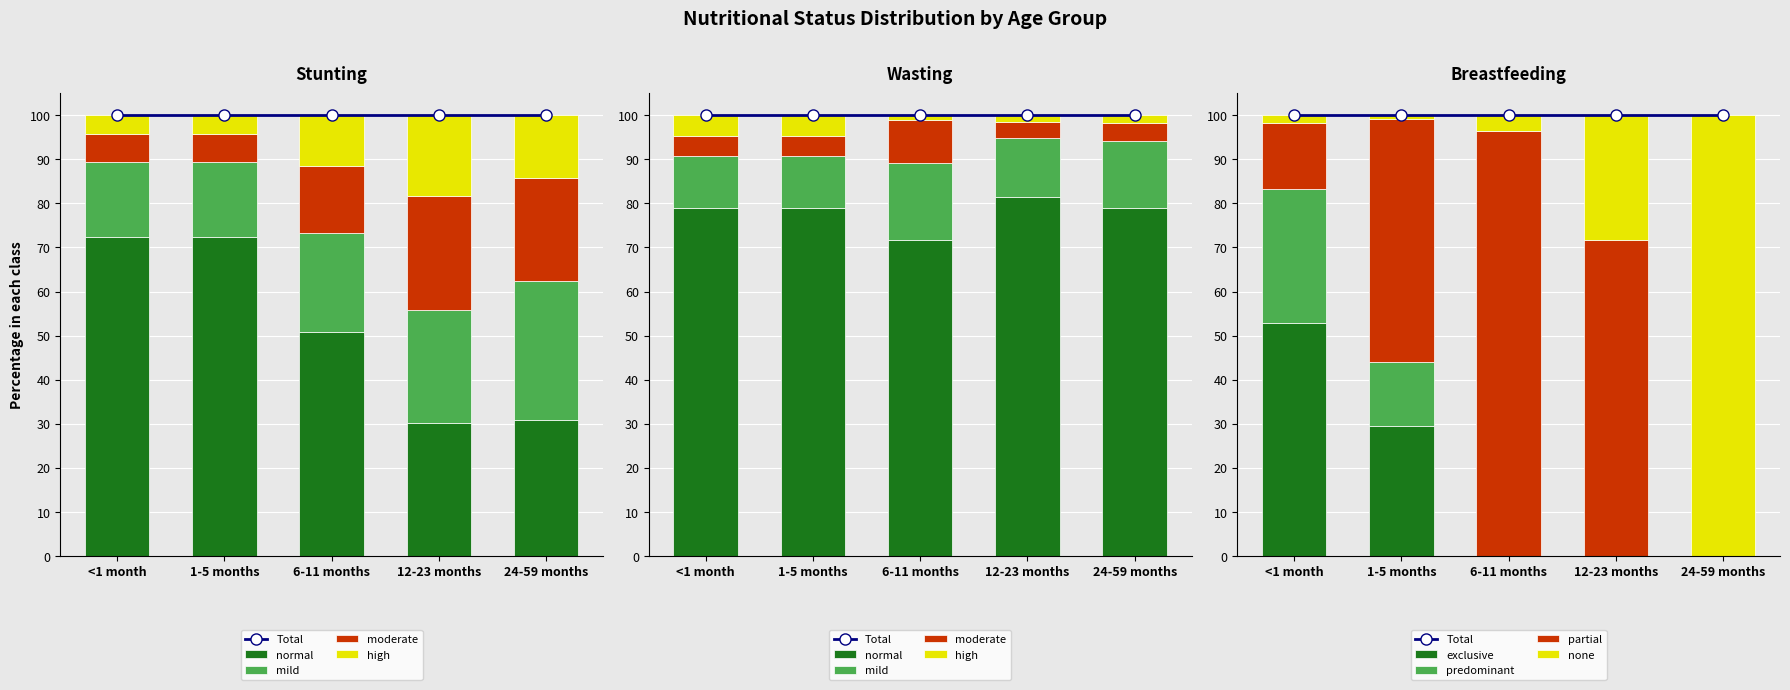

True or false: exclusive has a value of 0.0 at 12-23 months.

True